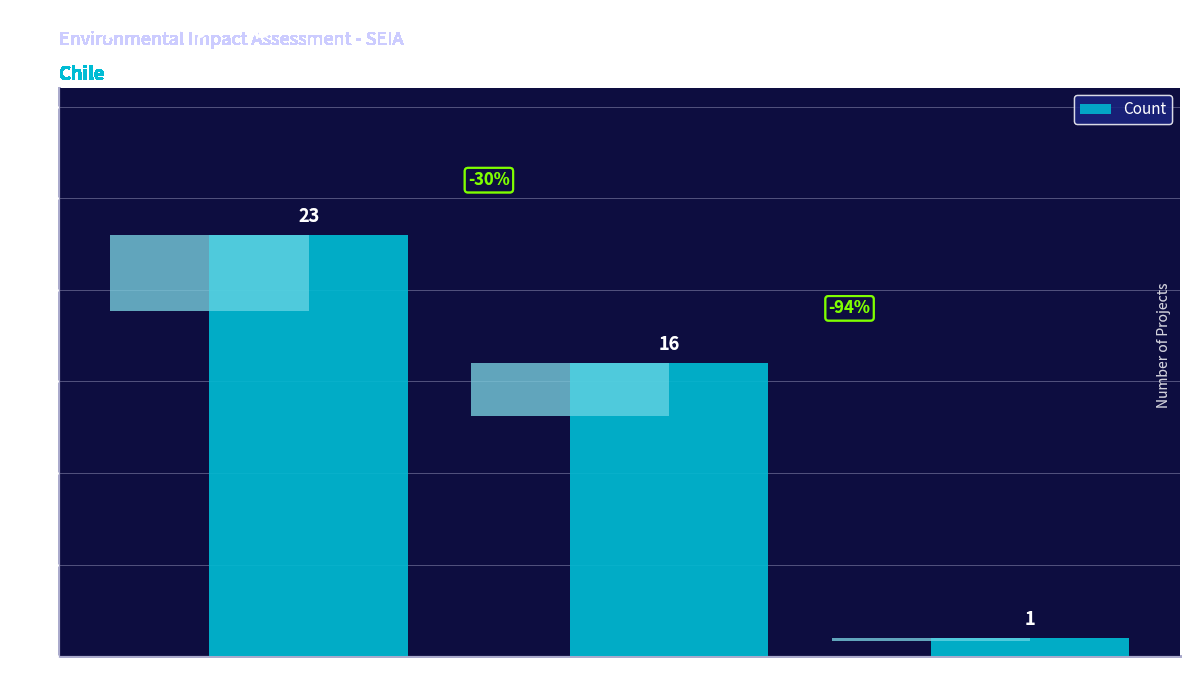

Does the chart contain any negative values?

No